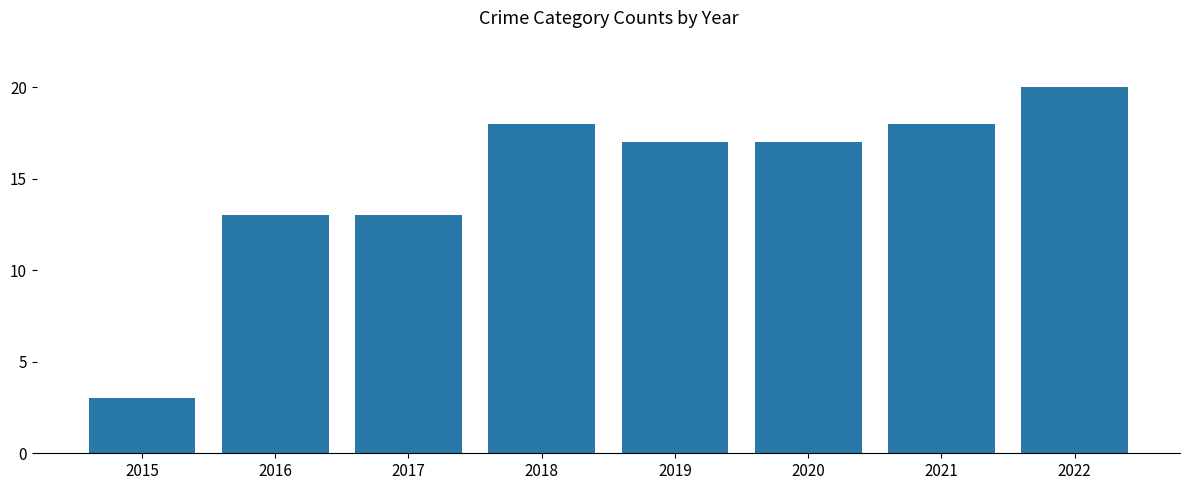

The value at 2019 is 17. True or false?

True